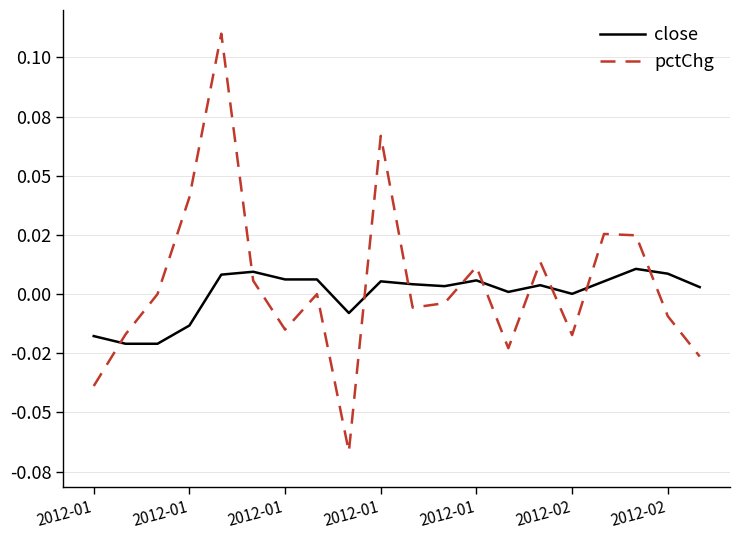

Reading right to left, what are all the values shown in this chart?

close: 0.0	0.0	0.0	0.0	0.0	0.0	0.0	0.0	0.0	0.0	0.0	-0.0	0.0	0.0	0.0	0.0	-0.0	-0.0	-0.0	-0.0
pctChg: -0.0	-0.0	0.0	0.0	-0.0	0.0	-0.0	0.0	-0.0	-0.0	0.1	-0.1	0.0	-0.0	0.0	0.1	0.0	0.0	-0.0	-0.0